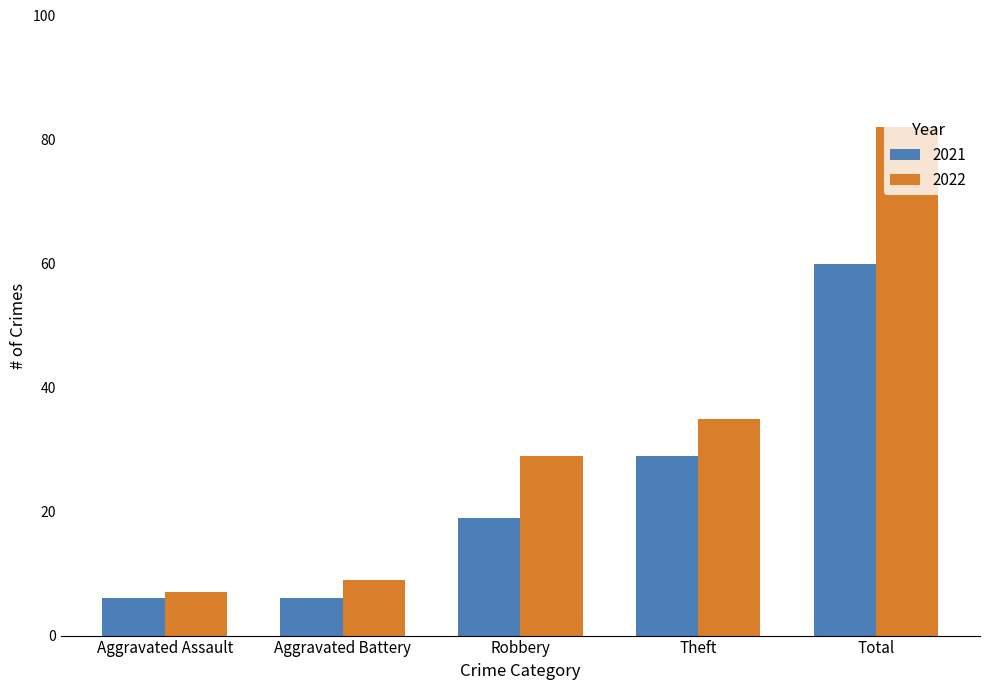

What is the label of the 1st bar from the right?

Total